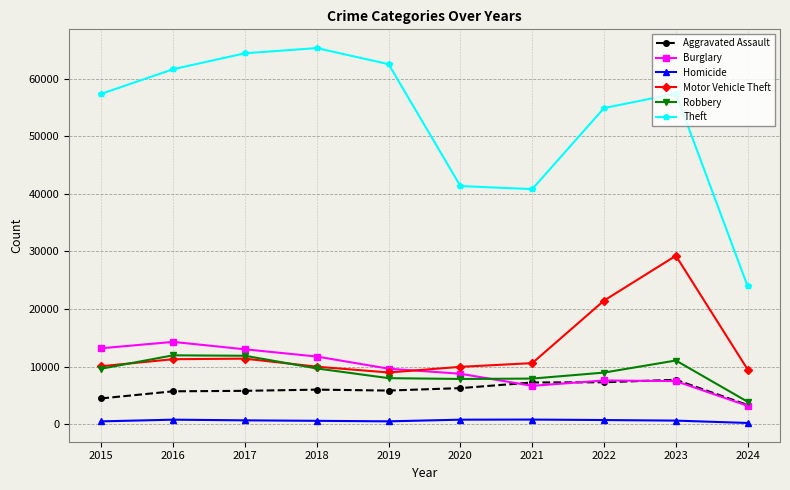

Count the number of categories in the chart.

10